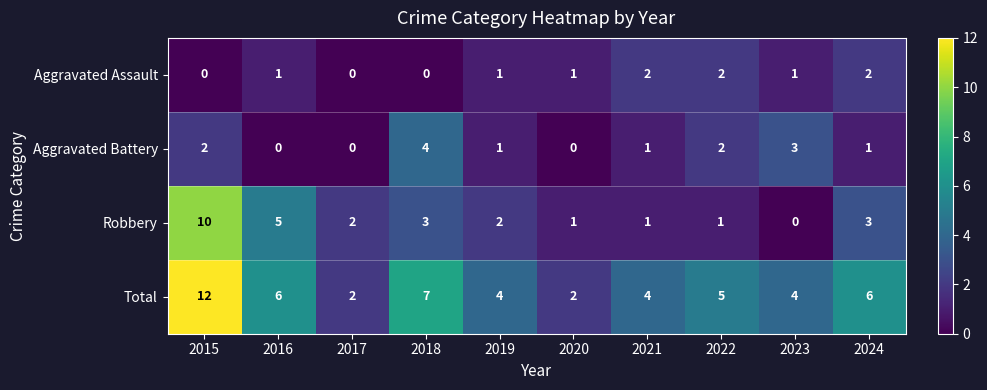

At which category does the chart reach its peak across all series?

2015